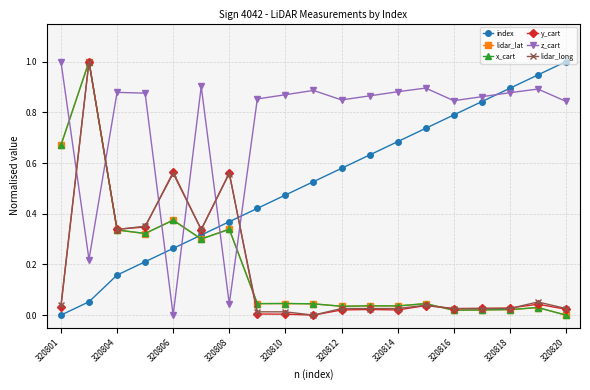

What is the value of the x_cart point at the 2nd from the left?

1.0